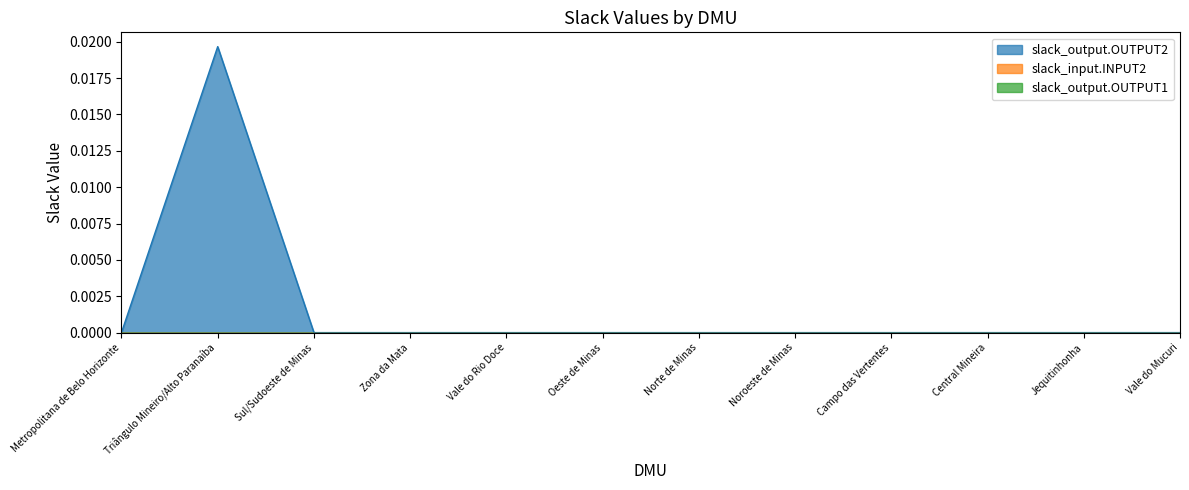

At which category is the sum across all series the highest?

Triângulo Mineiro/Alto Paranaíba